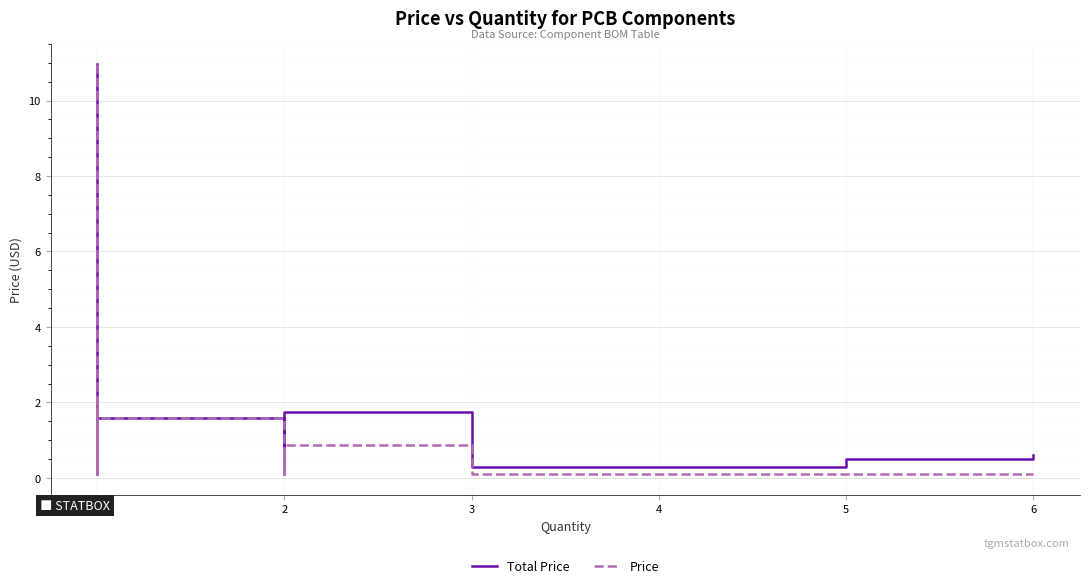

Rank the series by their average value, from lowest to highest.

Price, Total Price